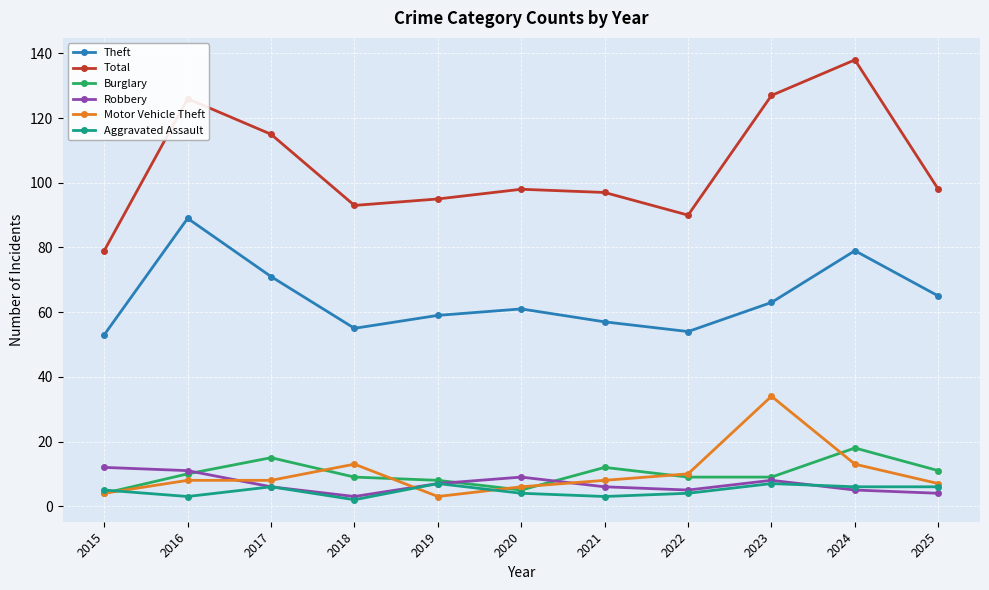

What is the difference between the highest and lowest values at 2024?

133